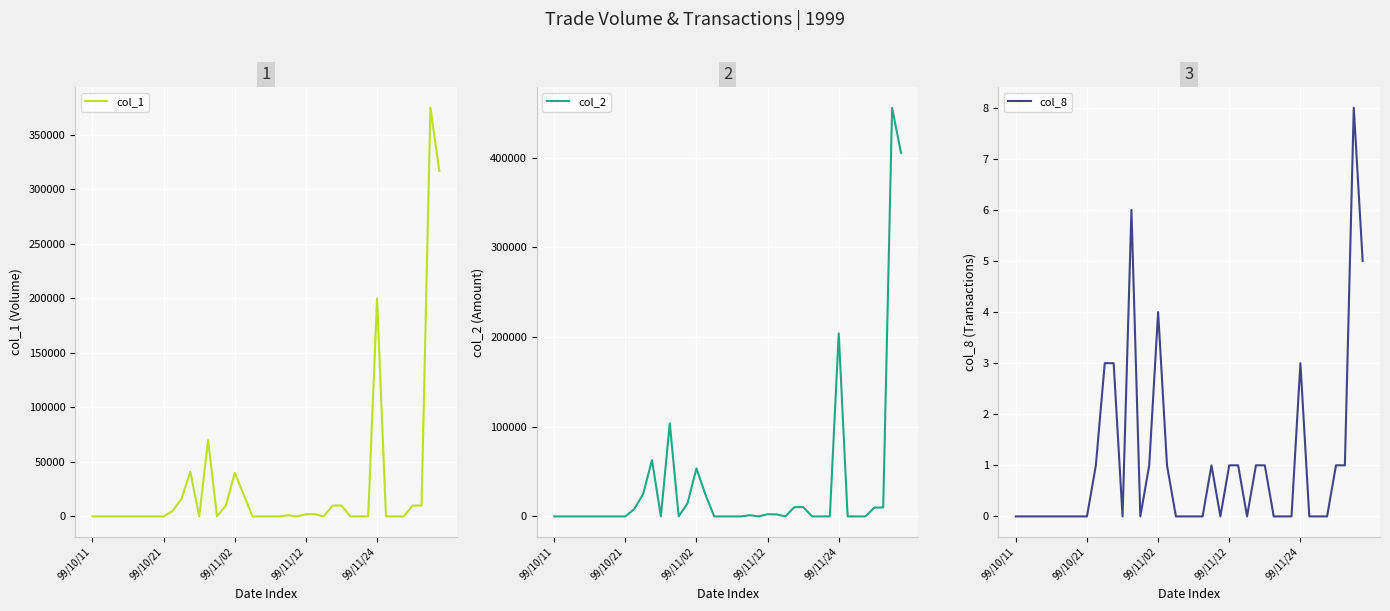

How many lines are shown in the chart?

3